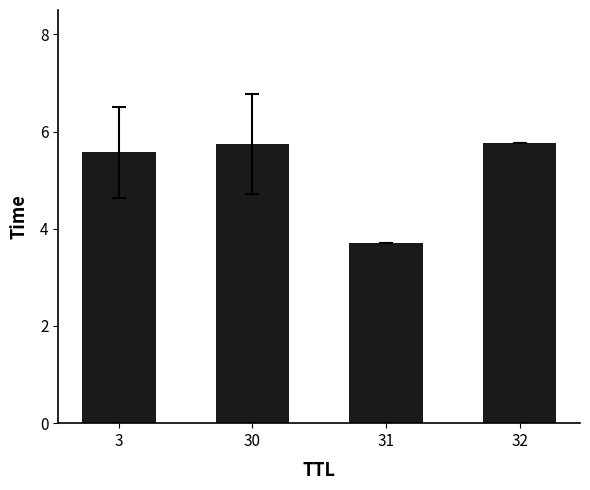

Does the chart contain any negative values?

No